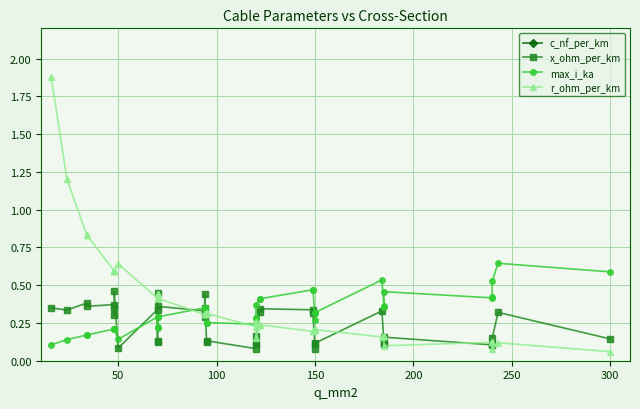

How many lines are shown in the chart?

4